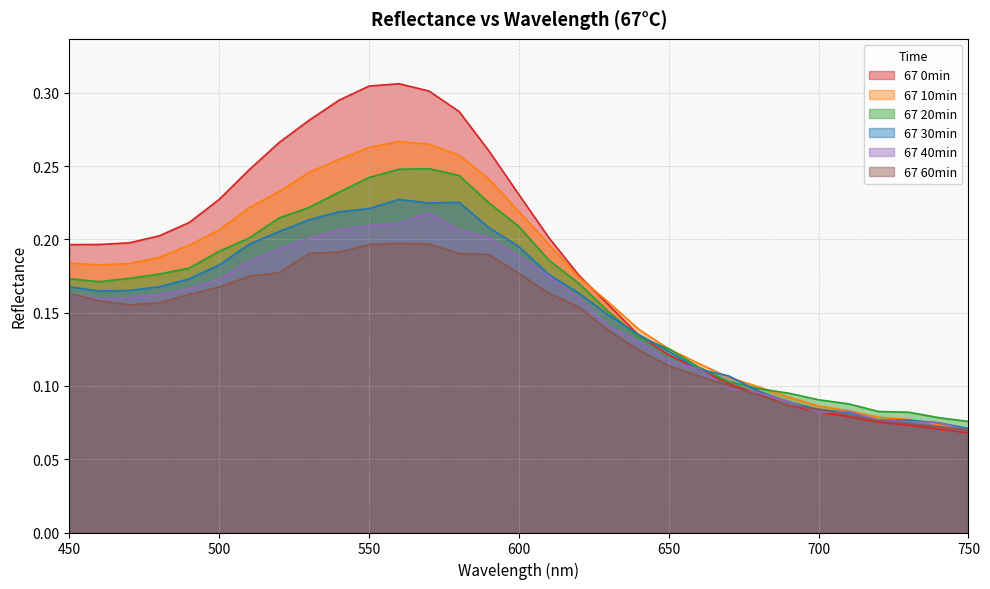

What is the sum of the 67 30min values at 520 and 720?

0.3